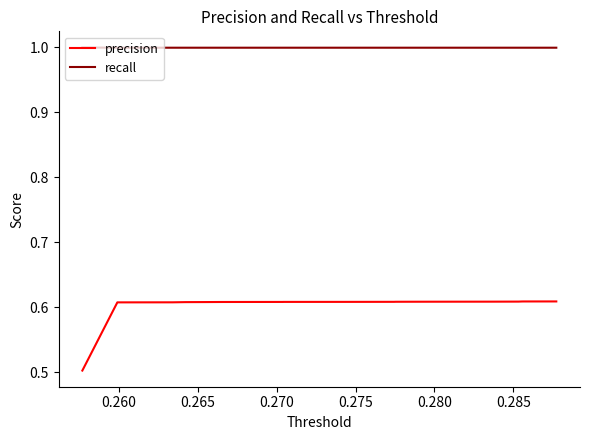

Rank the series by their average value, from lowest to highest.

precision, recall